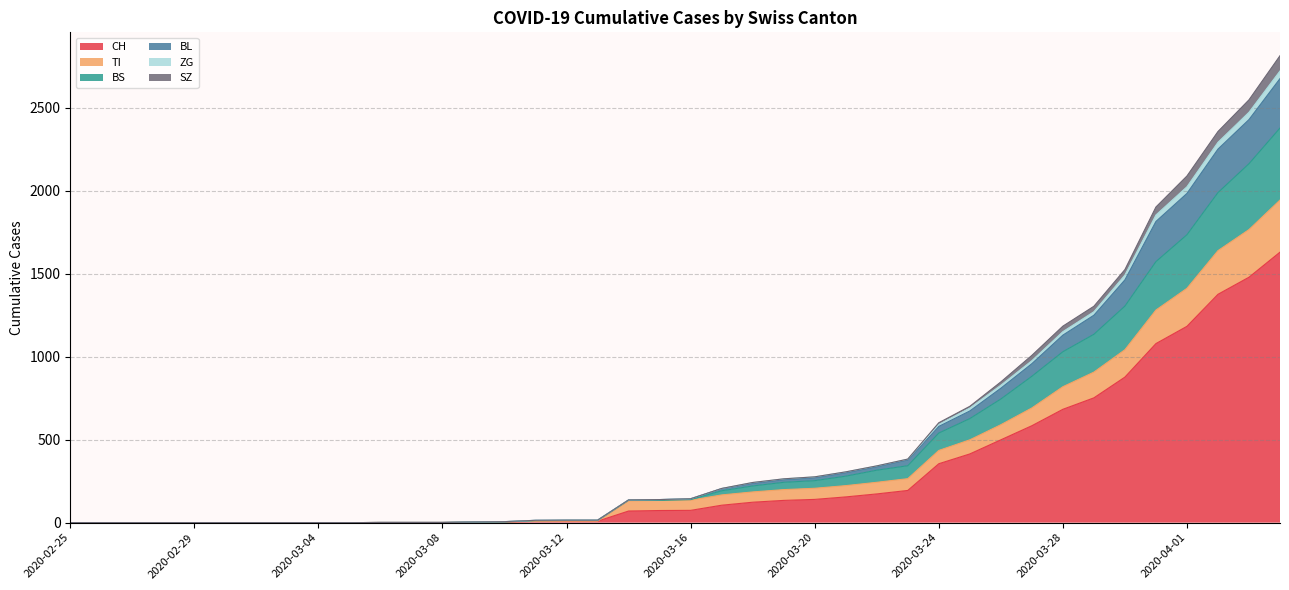

True or false: SZ and ZG intersect in this chart.

False